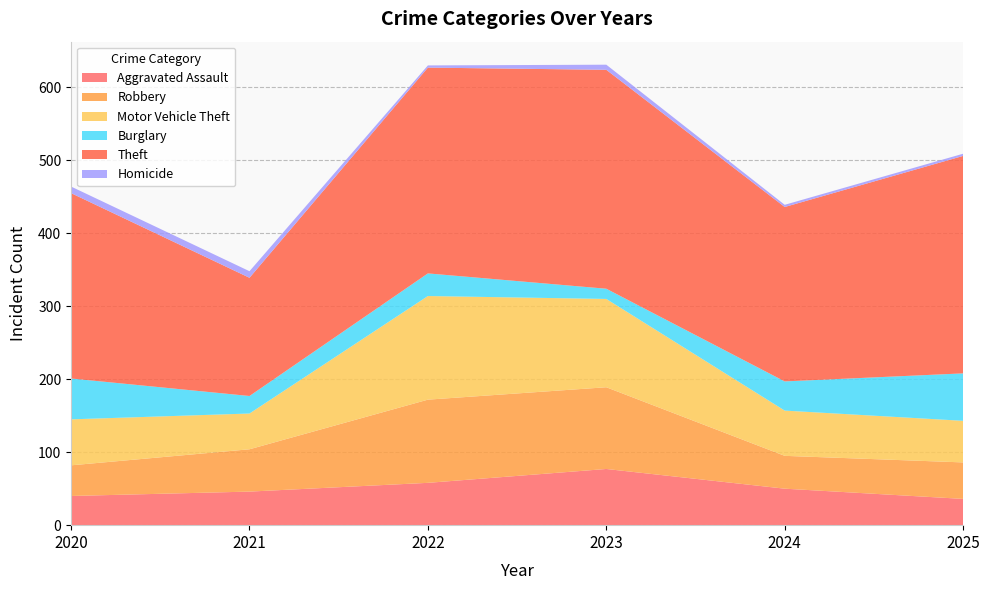

Reading left to right, extract all data points from this chart.

Aggravated Assault: 2020=40	2021=46	2022=58	2023=77	2024=50	2025=36
Robbery: 2020=42	2021=58	2022=114	2023=112	2024=45	2025=50
Motor Vehicle Theft: 2020=63	2021=49	2022=142	2023=121	2024=62	2025=57
Burglary: 2020=56	2021=24	2022=31	2023=14	2024=40	2025=65
Theft: 2020=254	2021=162	2022=282	2023=300	2024=239	2025=298
Homicide: 2020=9	2021=9	2022=3	2023=7	2024=3	2025=3